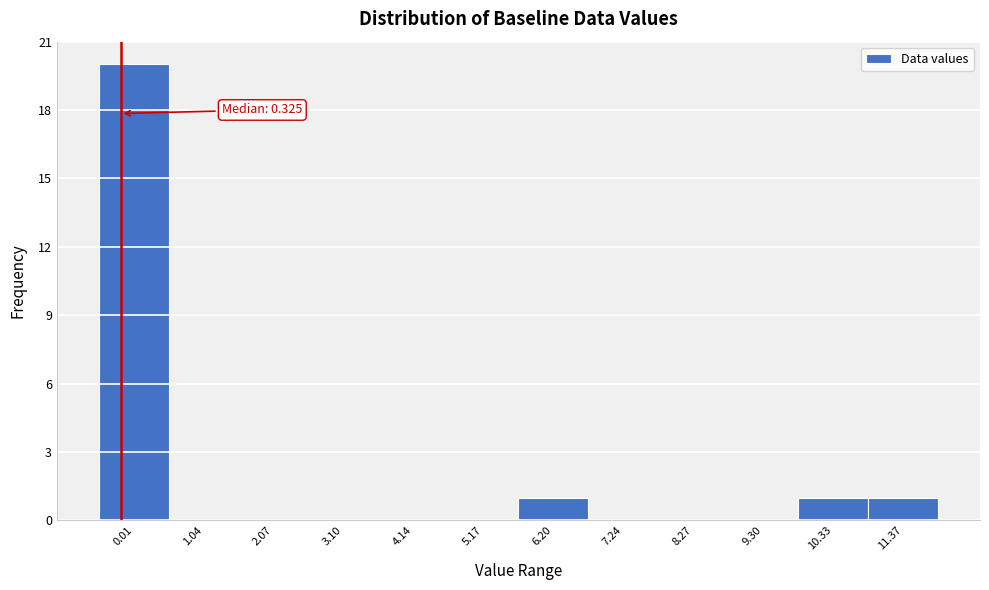

Reading right to left, list all the values displayed in this chart.

11.37=1	10.33=1	9.30=0	8.27=0	7.24=0	6.20=1	5.17=0	4.14=0	3.10=0	2.07=0	1.04=0	0.01=20